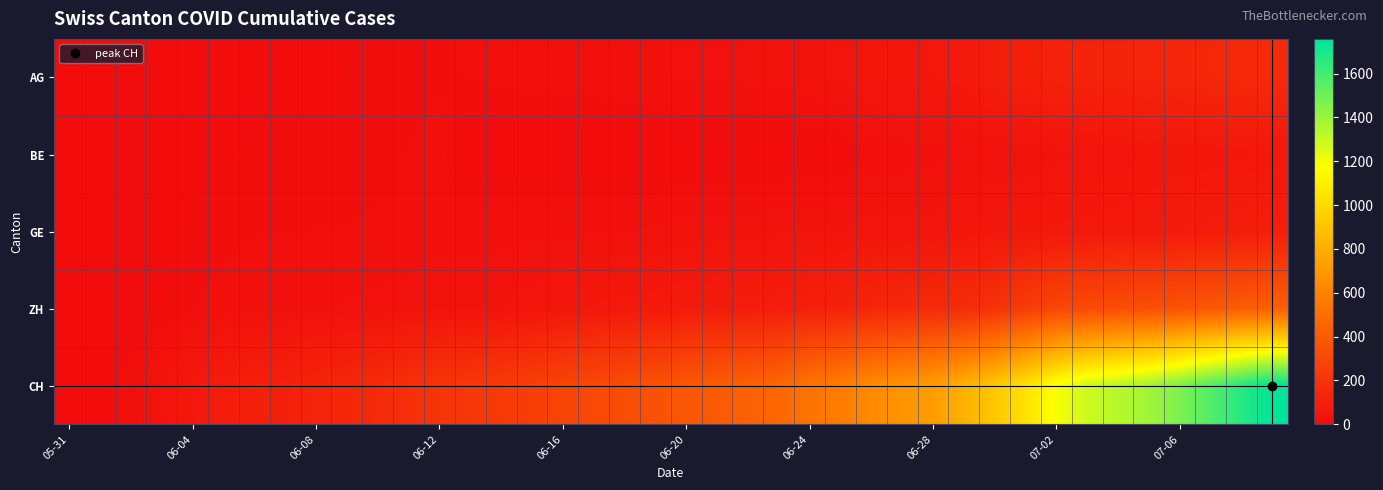

Rank the series by their maximum value, from highest to lowest.

CH, ZH, AG, GE, BE